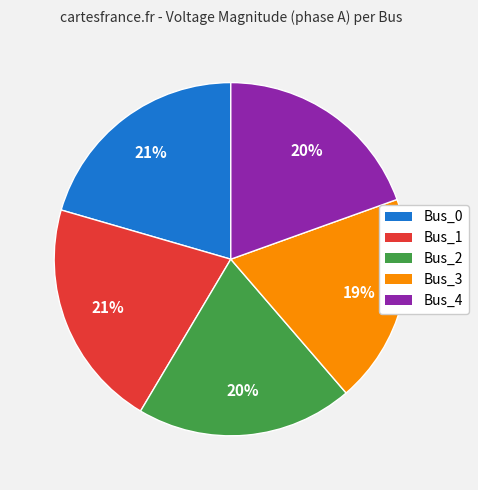

Is Bus_4 the majority of the pie?

No